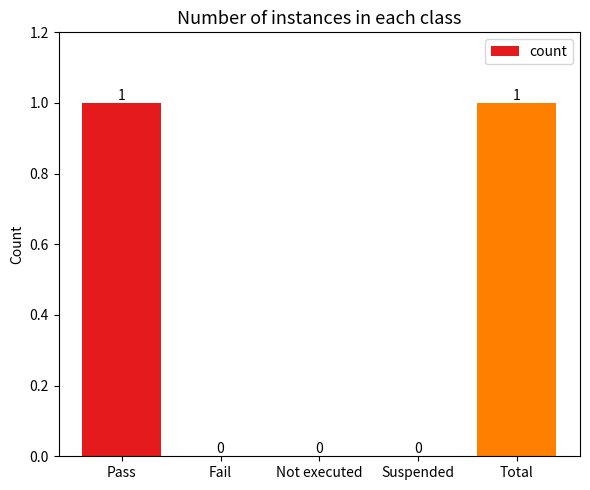

How many positive values are there?

2